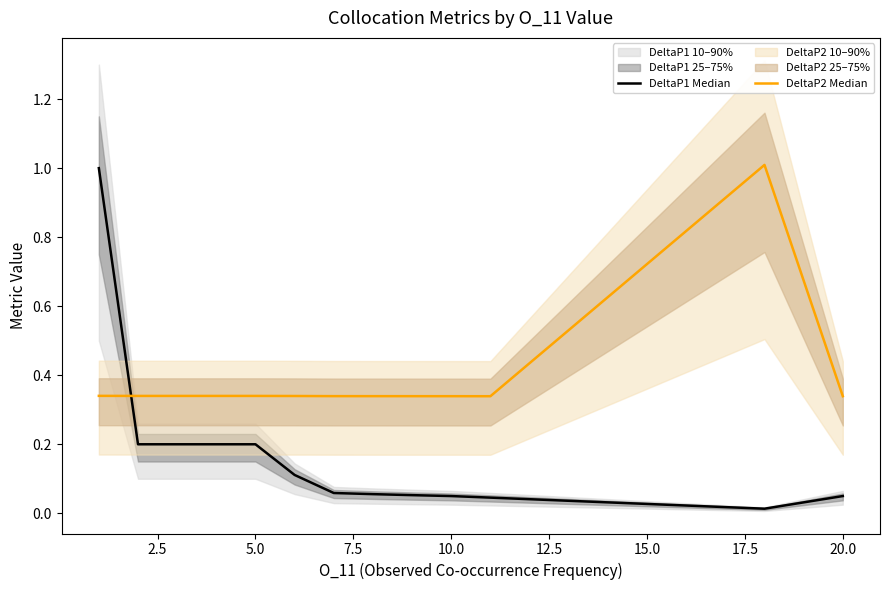

True or false: DeltaP1 Median and DeltaP2 Median intersect in this chart.

True